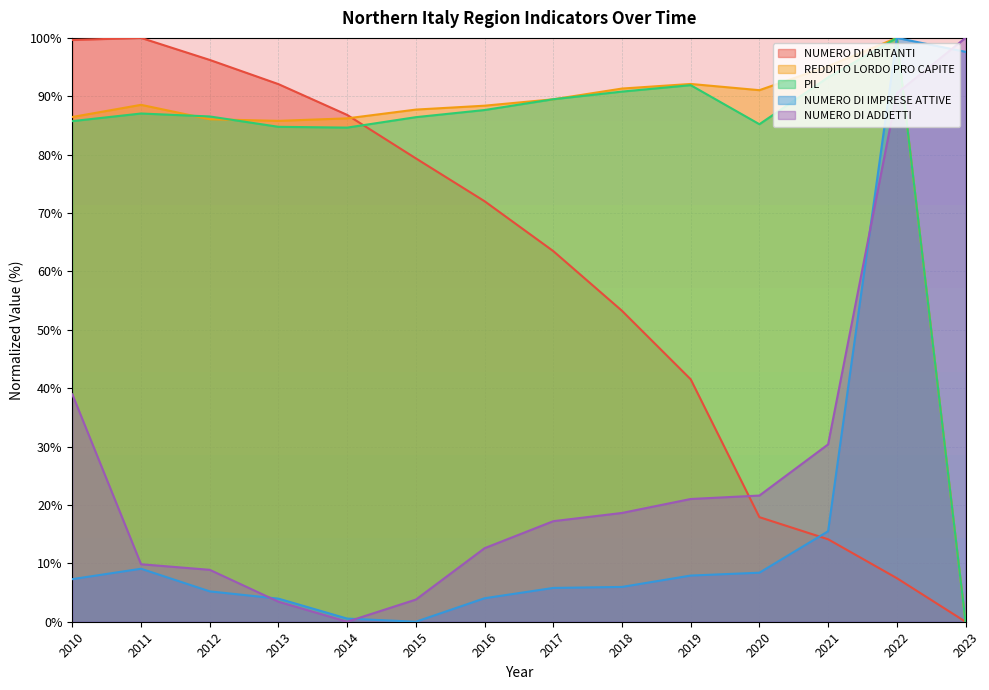

Reading right to left, list all the values displayed in this chart.

NUMERO DI ABITANTI: 0.0	7.5	14.1	17.9	41.5	53.3	63.5	72.0	79.4	86.8	92.1	96.2	100.0	99.6
REDDITO LORDO PRO CAPITE: 0.0	100.0	95.2	91.0	92.1	91.3	89.5	88.4	87.7	86.2	85.8	86.1	88.5	86.5
PIL: 0.0	100.0	93.2	85.2	91.9	90.8	89.5	87.6	86.4	84.6	84.8	86.5	87.0	85.7
NUMERO DI IMPRESE ATTIVE: 97.6	100.0	15.5	8.4	7.9	6.0	5.8	4.0	0.0	0.5	4.0	5.2	9.1	7.3
NUMERO DI ADDETTI: 100.0	90.5	30.4	21.6	21.0	18.6	17.2	12.6	3.8	0.0	3.4	8.9	9.8	38.9